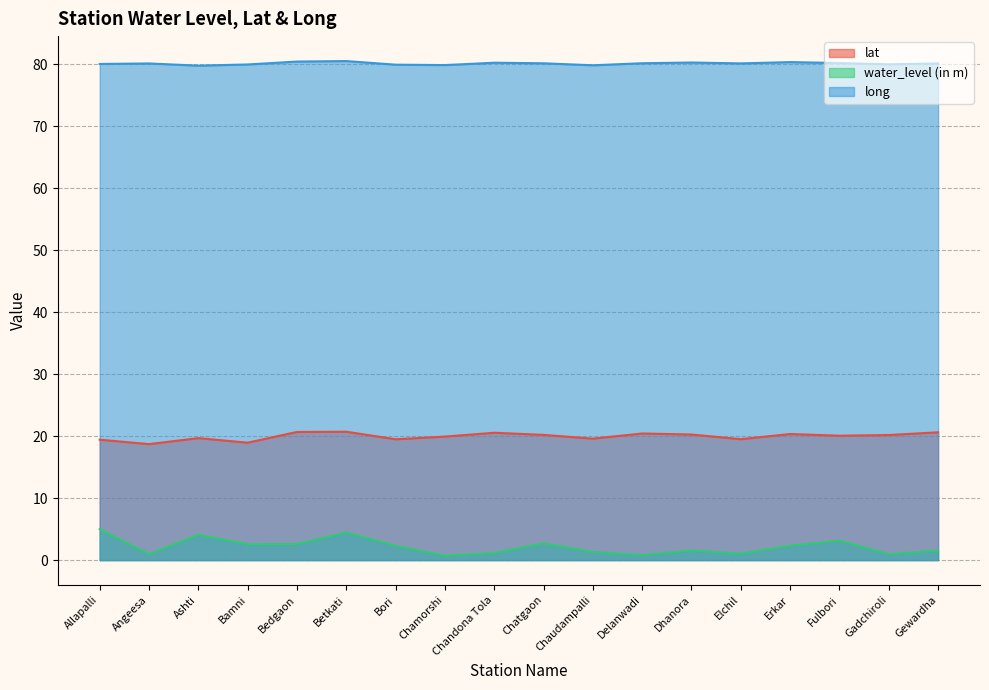

Which series has the largest range (max minus min)?

water_level (in m)